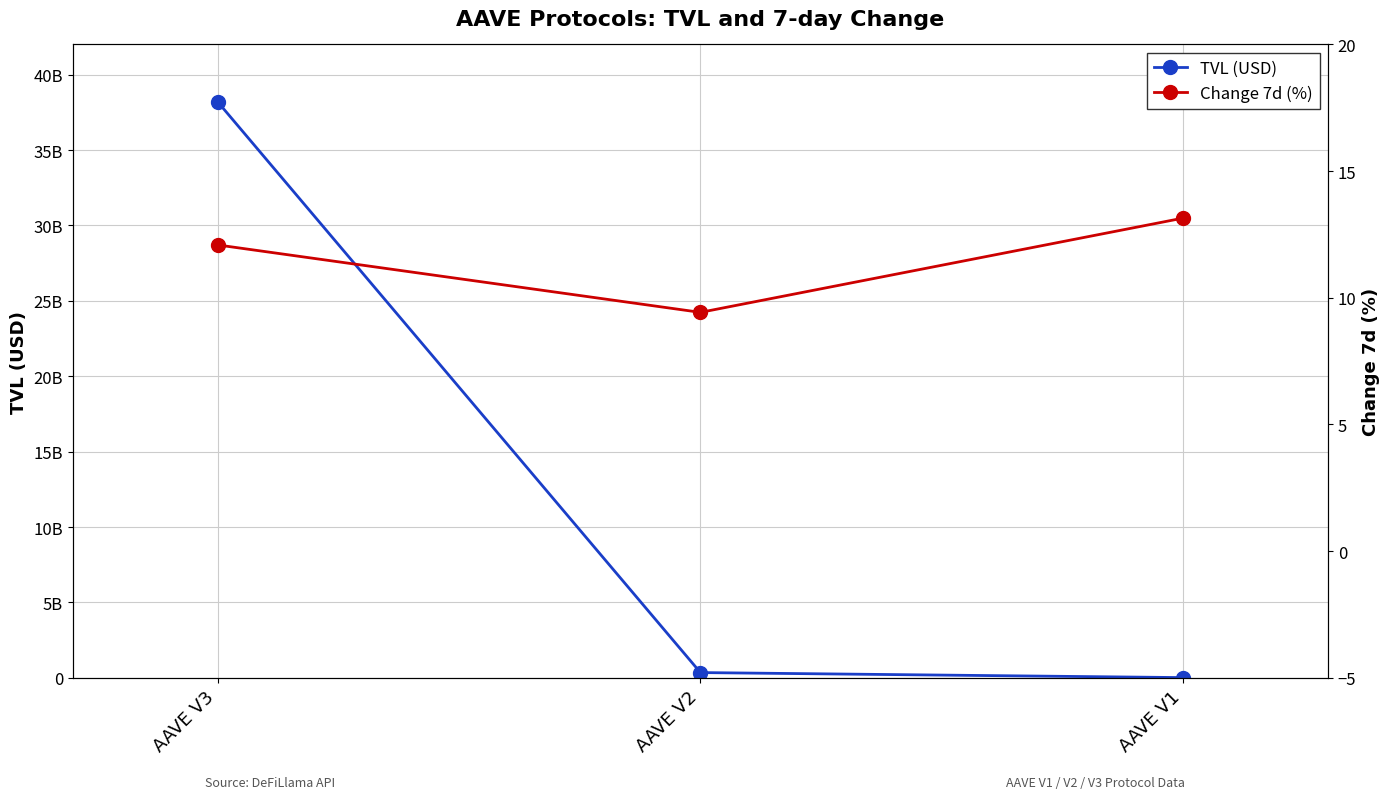

Which series has the widest spread of values?

TVL (USD)